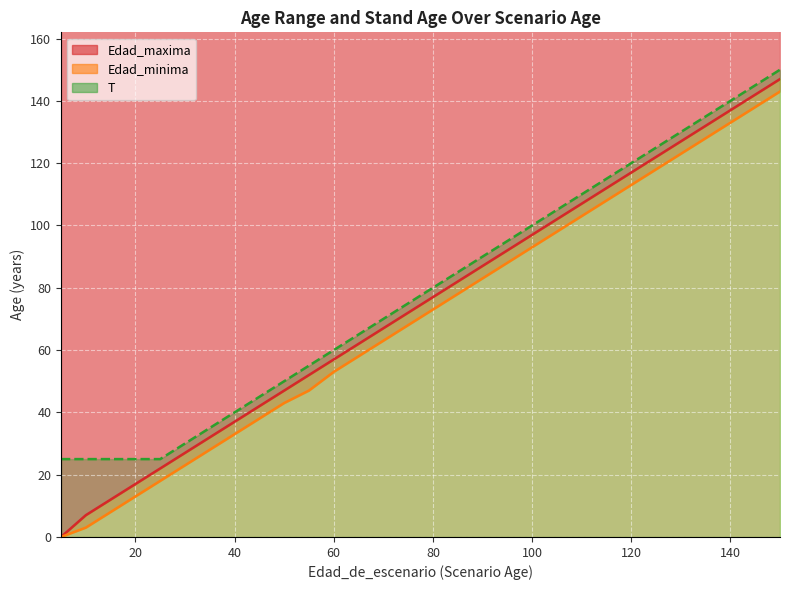

List the series in order of their peak value, lowest first.

Edad_minima, Edad_maxima, T